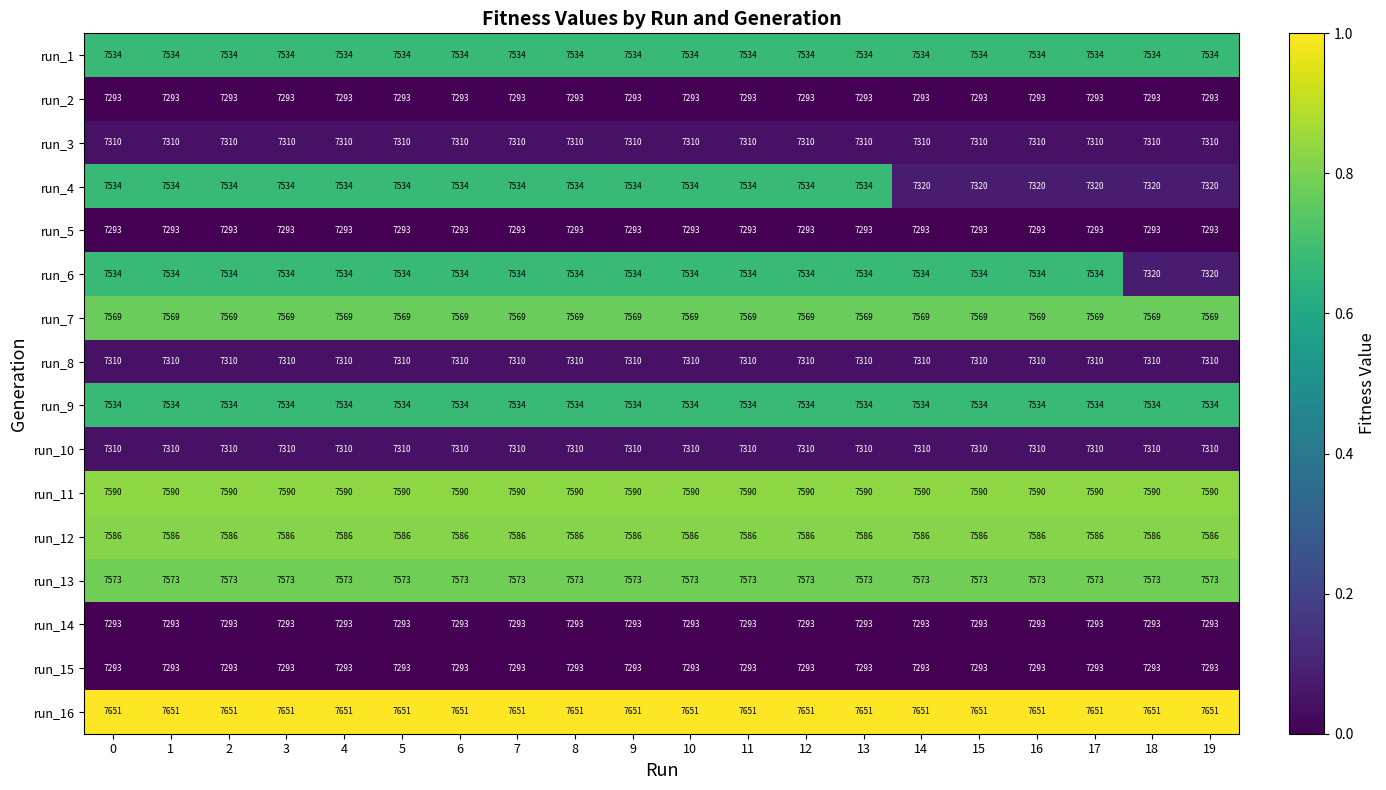

True or false: run_10 has a value of 7310 at 2.

True